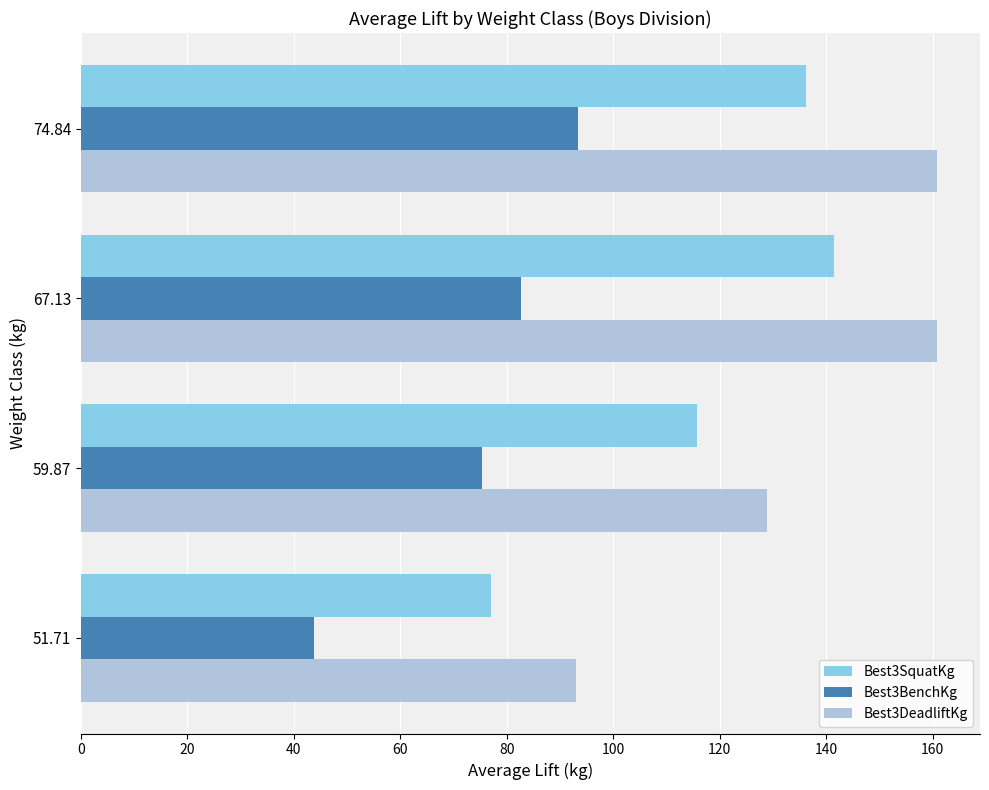

What is the maximum value for Best3SquatKg?

141.5